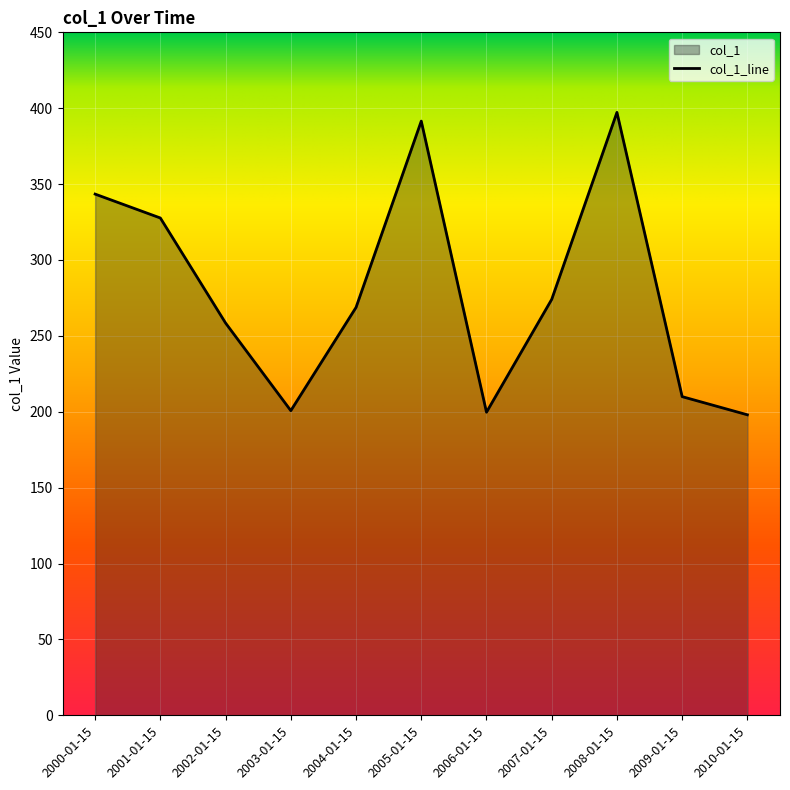

How many points are higher than both their immediate neighbors (excluding endpoints)?

2